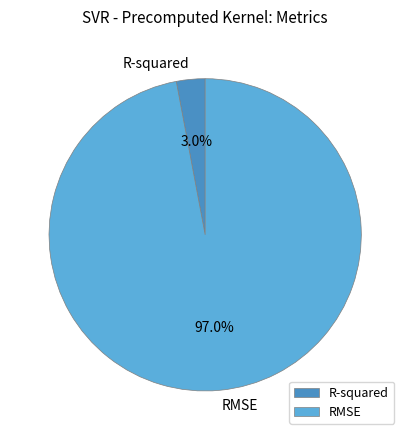

Rank the categories by value from highest to lowest.

RMSE, R-squared